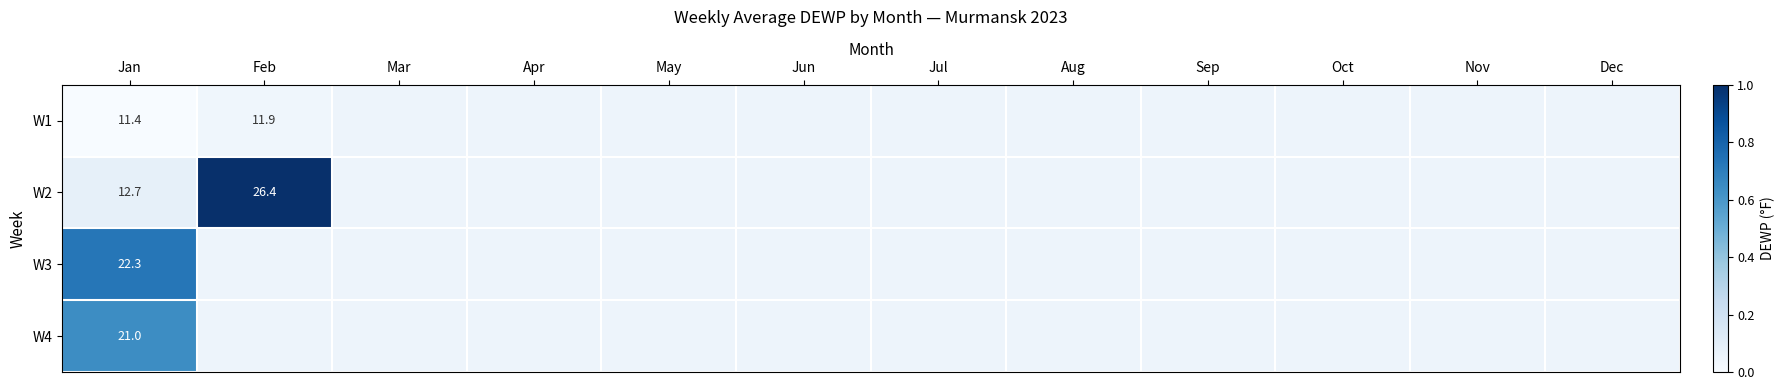

List the series in order of their peak value, highest first.

W2, W3, W4, W1